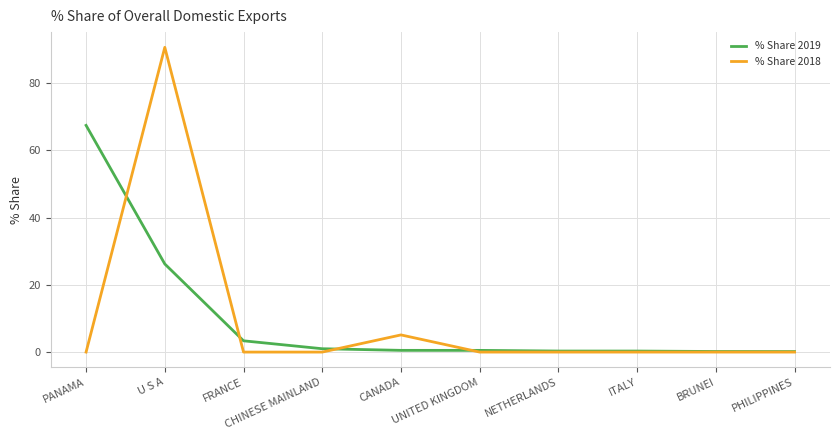

Where is % Share 2018 nearest to the value 45?

CANADA